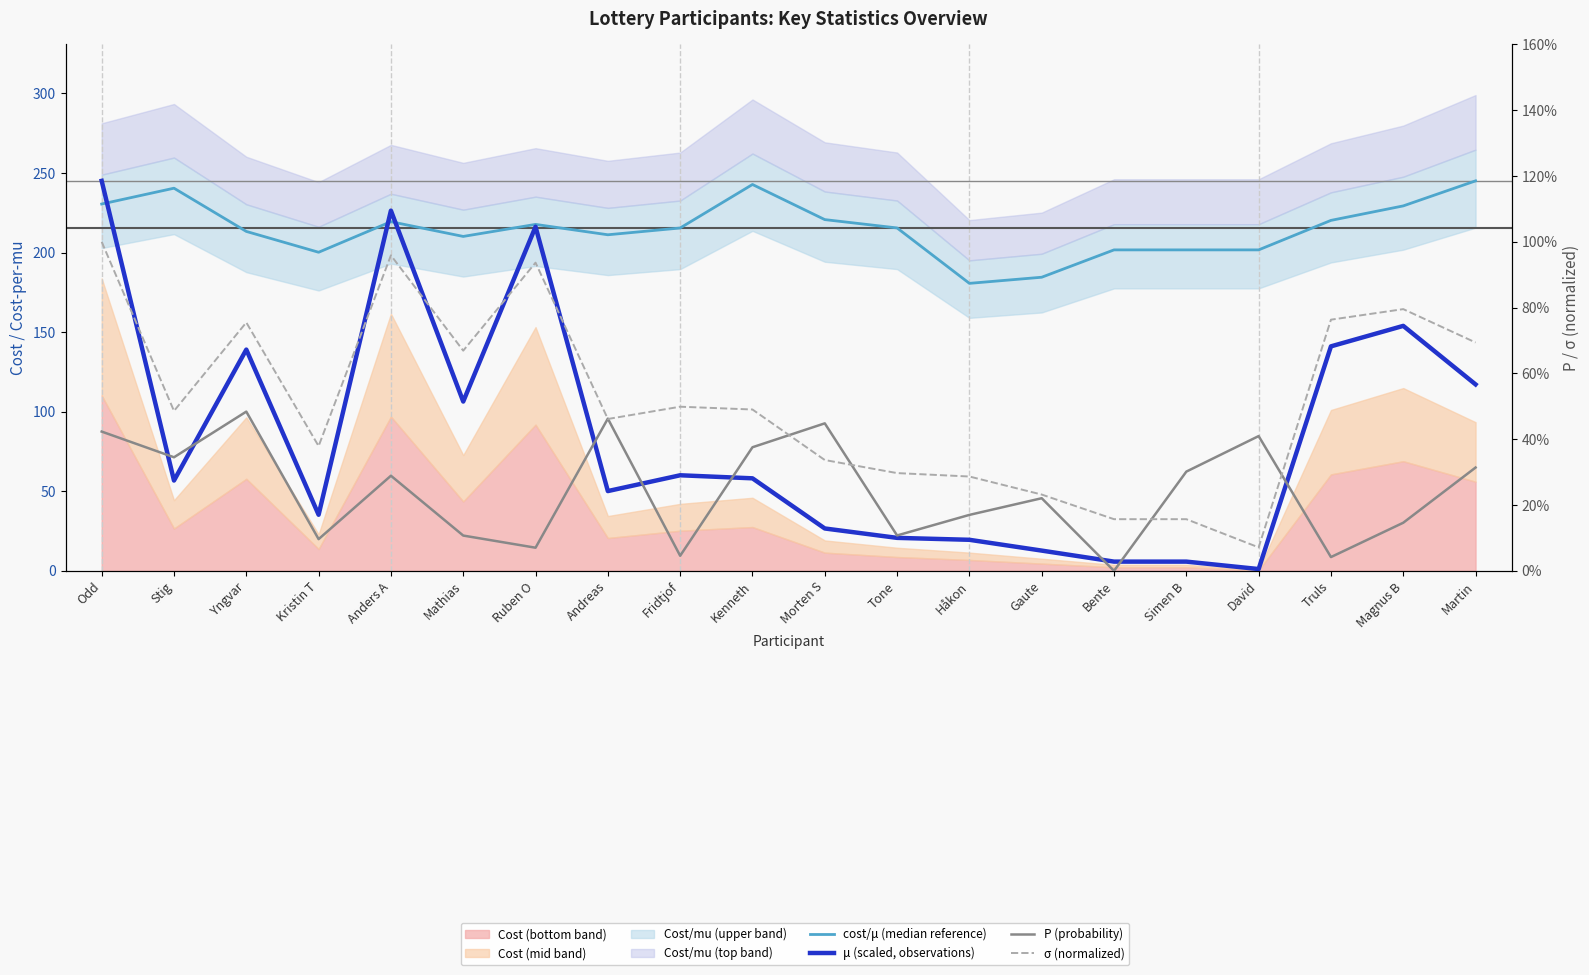

How many data points in μ (scaled, observations) are above 58?

10